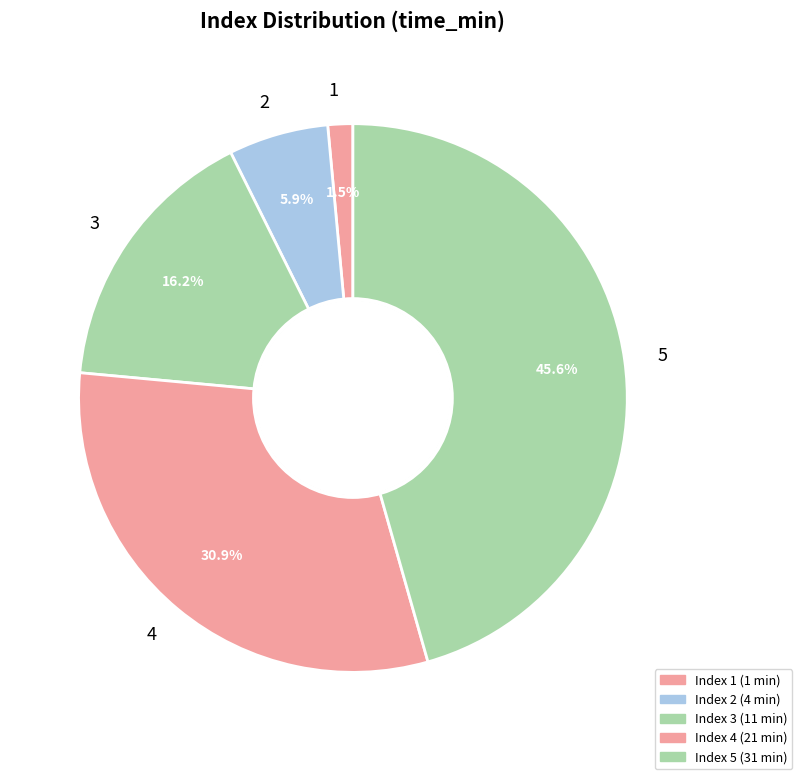

Approximately how many times larger is the value at 2 compared to 4?

0.2